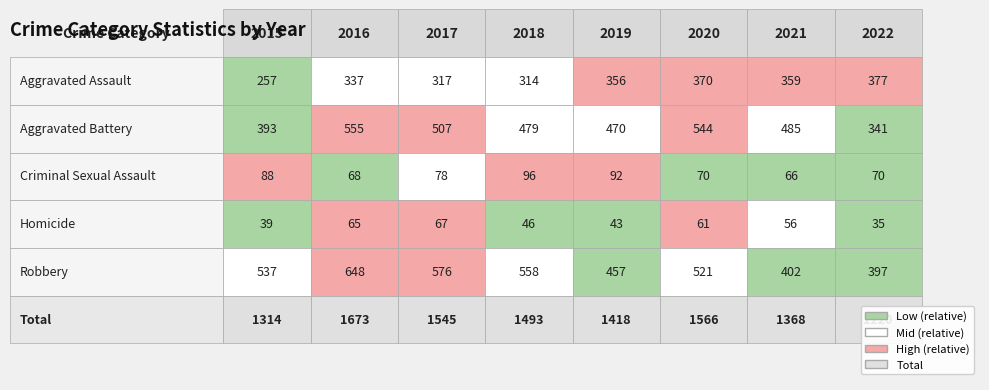

Where is Aggravated Assault nearest to the value 317?

2017